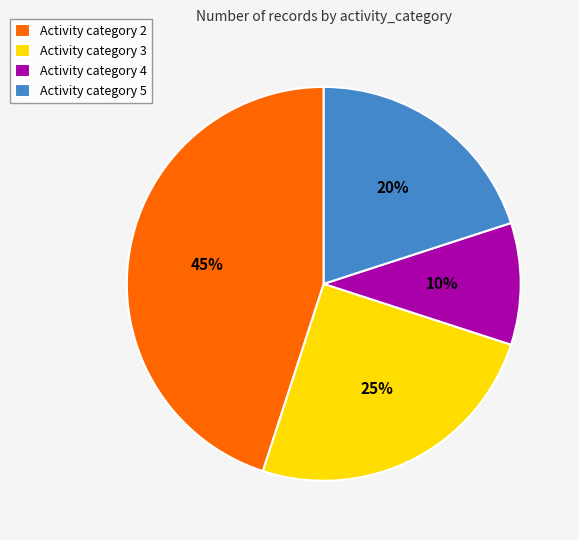

Is it true that Activity category 5 is 20% of the pie?

True